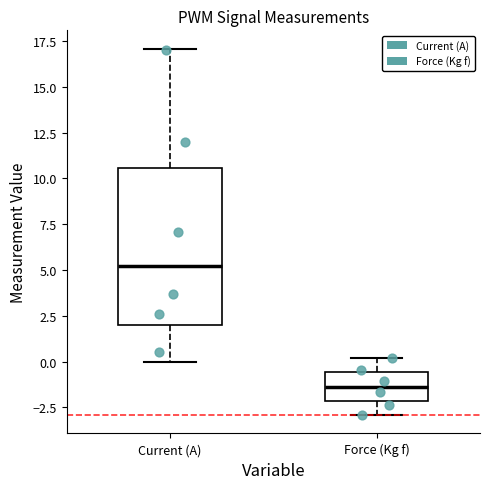

Reading left to right, transcribe this box plot: for each box, give where its median line is, the range the box spans, and where its two whiskers end, as read against the y-axis. The values are not printed on the chart, so give them approximately, as read against the axis.

Current (A): median 5.0, box 2.0 to 10.5, whiskers 0.0 to 17.0
Force (Kg f): median -1.5, box -2.0 to -0.5, whiskers -3.0 to 0.0